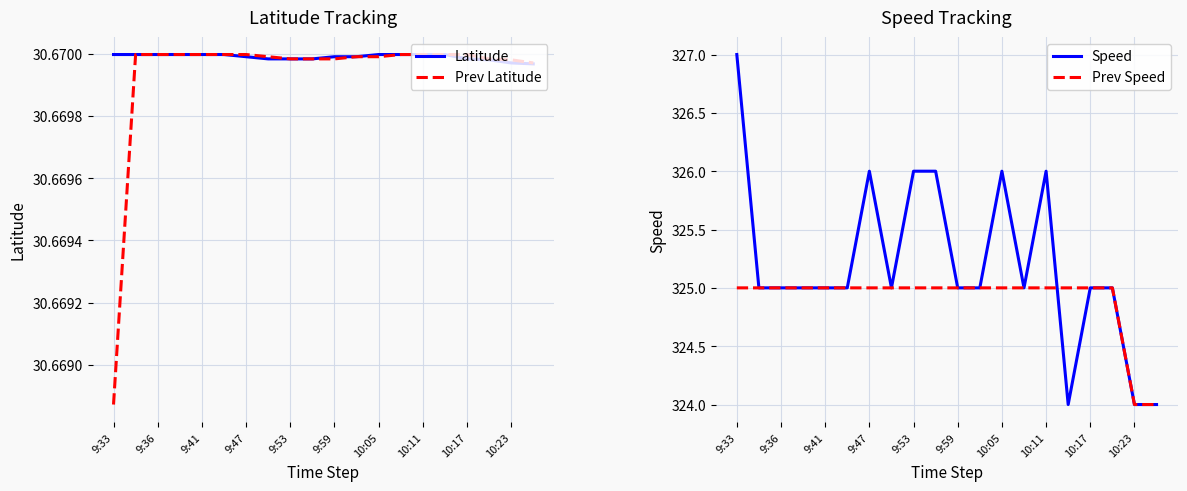

What is the greatest value displayed?

327.0